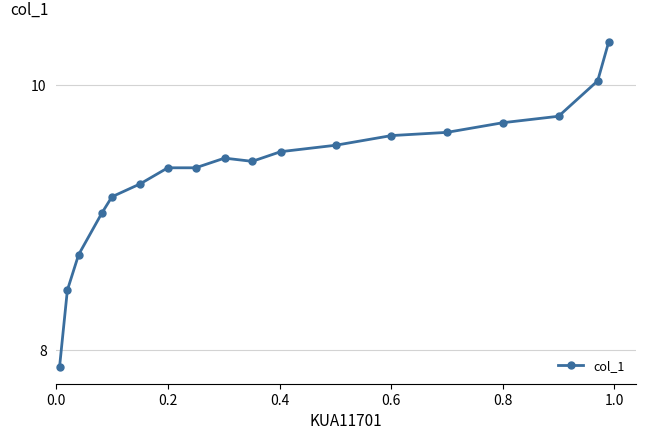

What is the greatest value displayed?

10.3